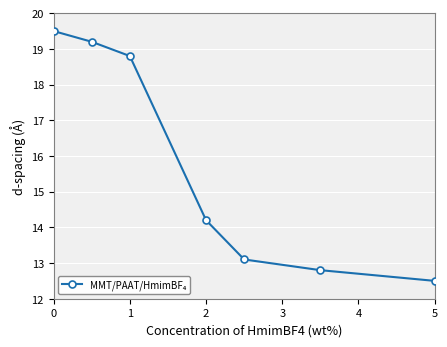

What is the average value?

15.7